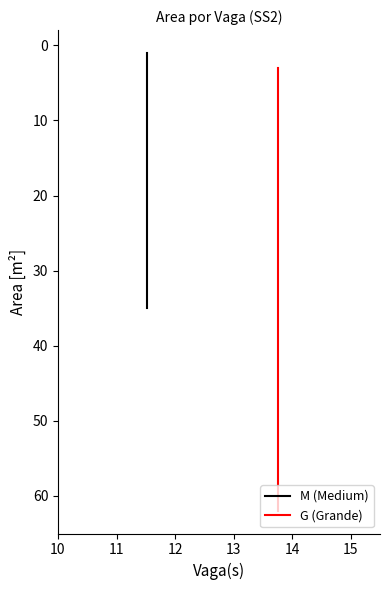

True or false: M (Medium) has a value of 1 at 10.

True